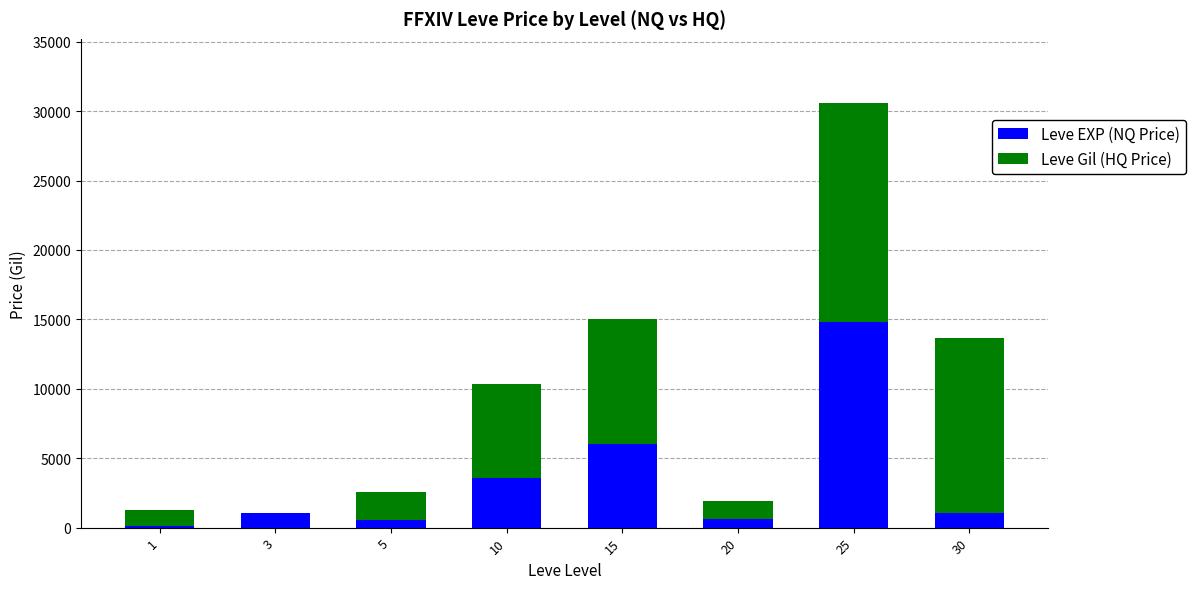

Does the chart contain stacked bars?

Yes